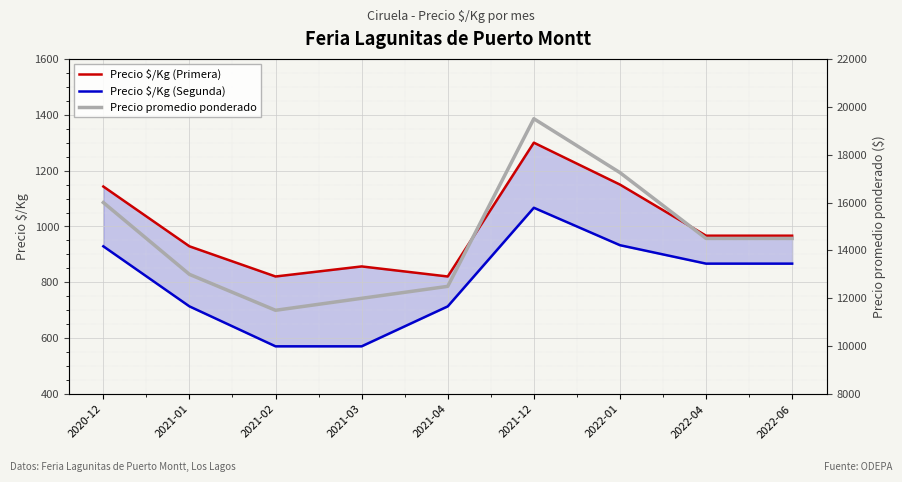

At which label does Precio $/Kg (Primera) first exceed 967?

2020-12